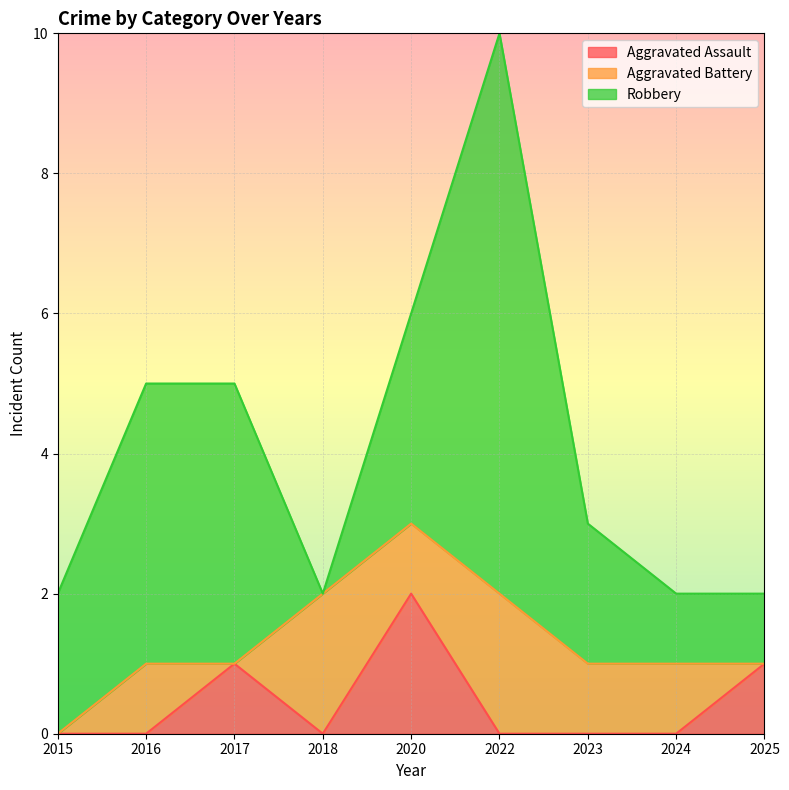

Where is Robbery nearest to the value 4?

2016